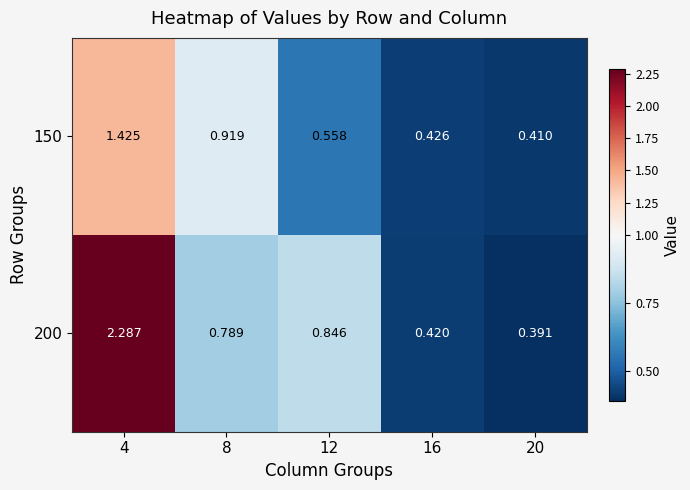

Which category has the highest value across all series?

4